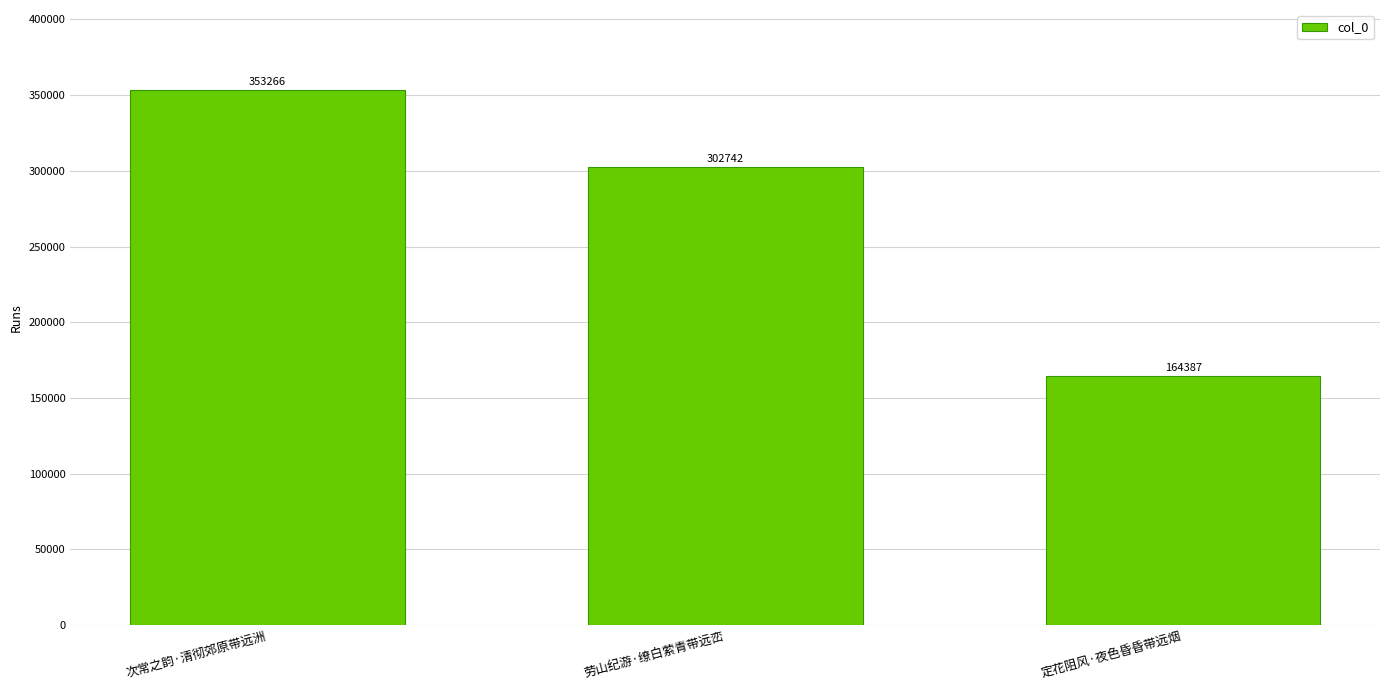

List the labels in order of value, smallest first.

定花阻风·夜色昏昏带远烟, 劳山纪游·缭白萦青带远峦, 次常之韵·清彻郊原带远洲